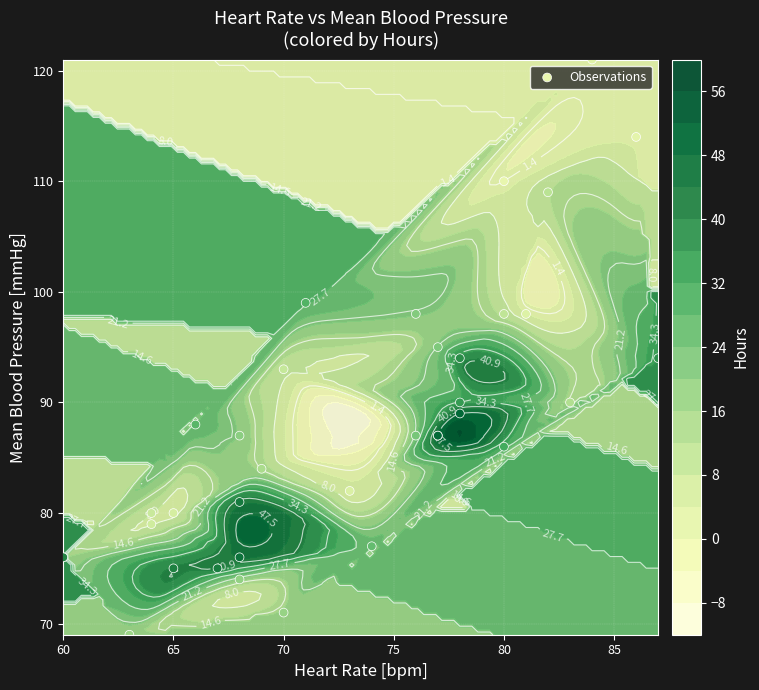

Reading left to right, list all the values displayed in this chart.

110	114	121	98	82	80	79	80	93	98	109	90	84	76	69	71	74	87	98	95	87	77	88	99	86	87	94	76	75	75	81	76	90	94	87	89